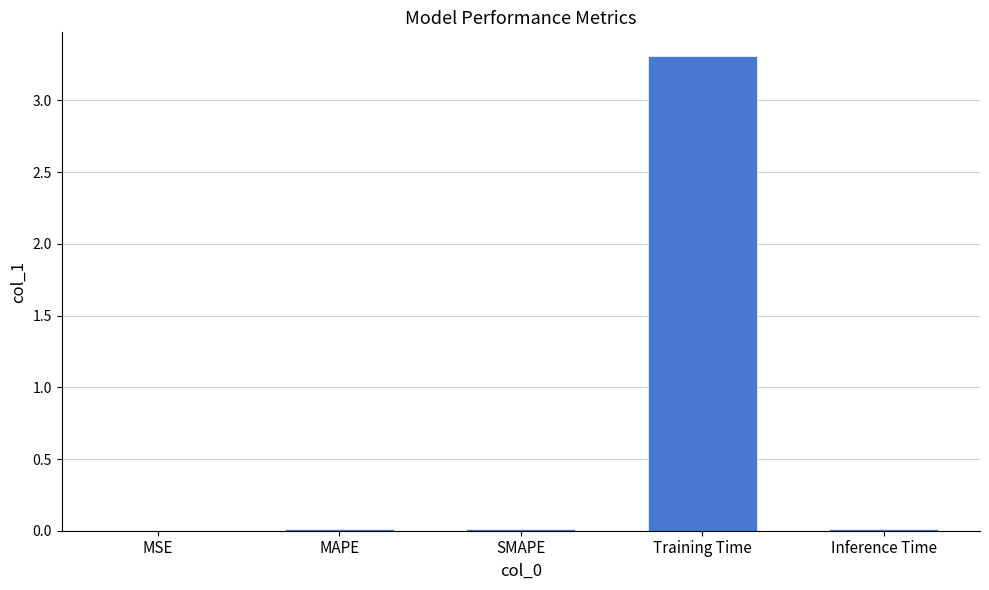

How many distinct data groups are displayed?

1